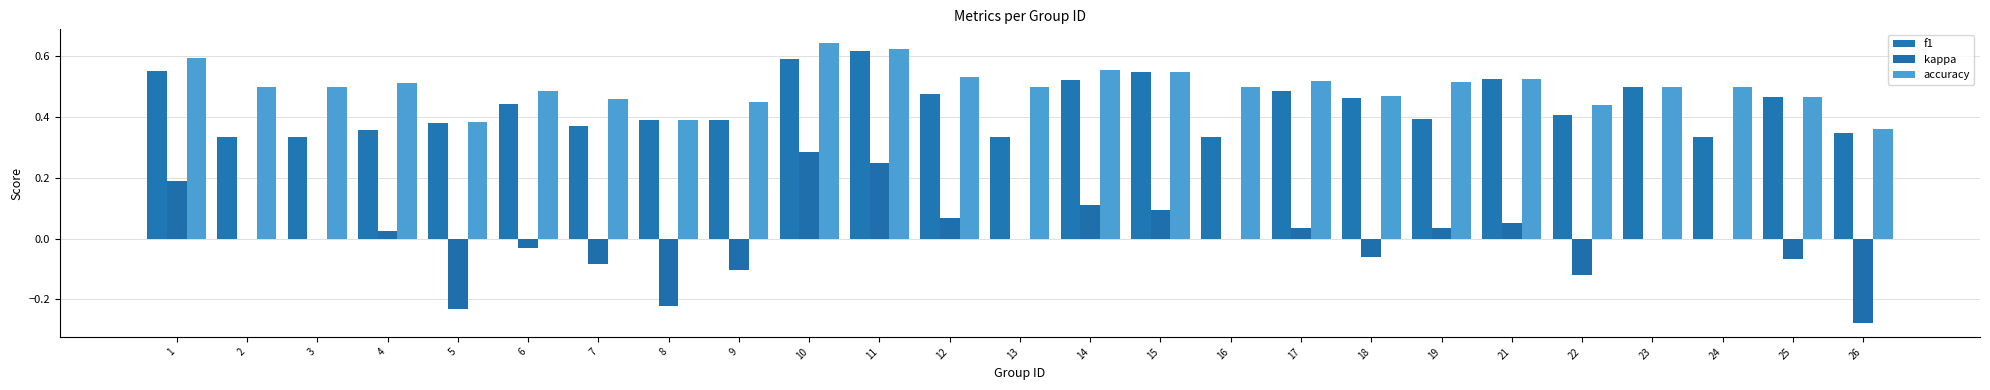

The value of kappa at 4 is 0.0. True or false?

False